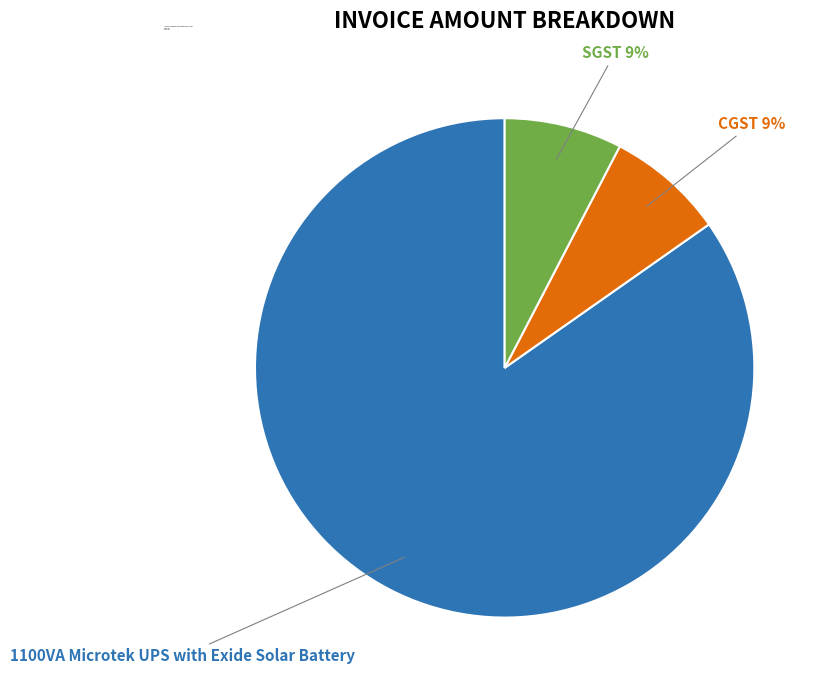

The 1100VA Microtek UPS with Exide Solar Battery slice represents 73% of the pie. True or false?

False